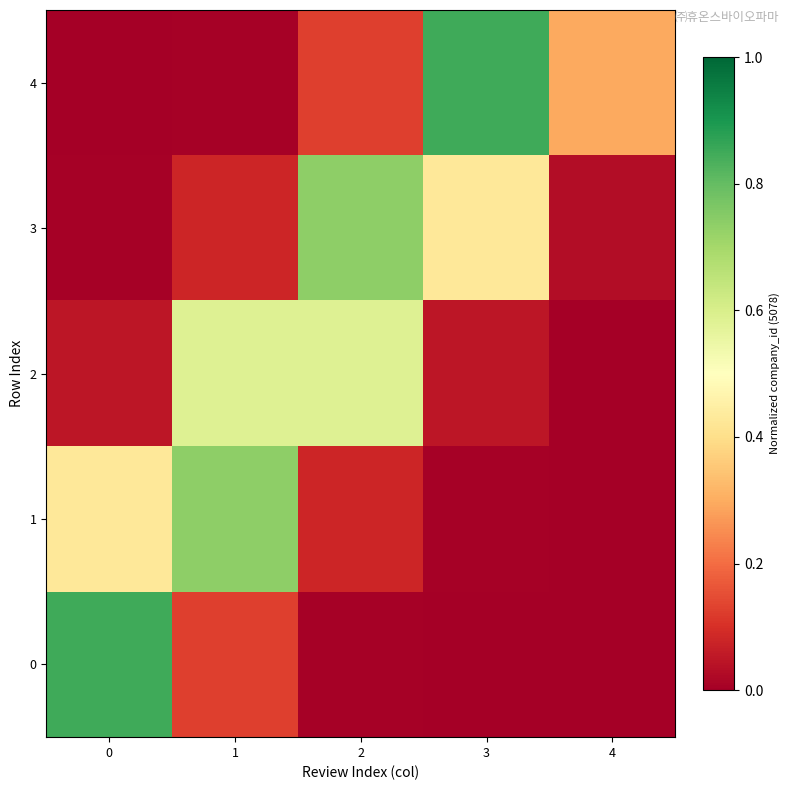

What is the difference between the highest and lowest values at 1?

0.7